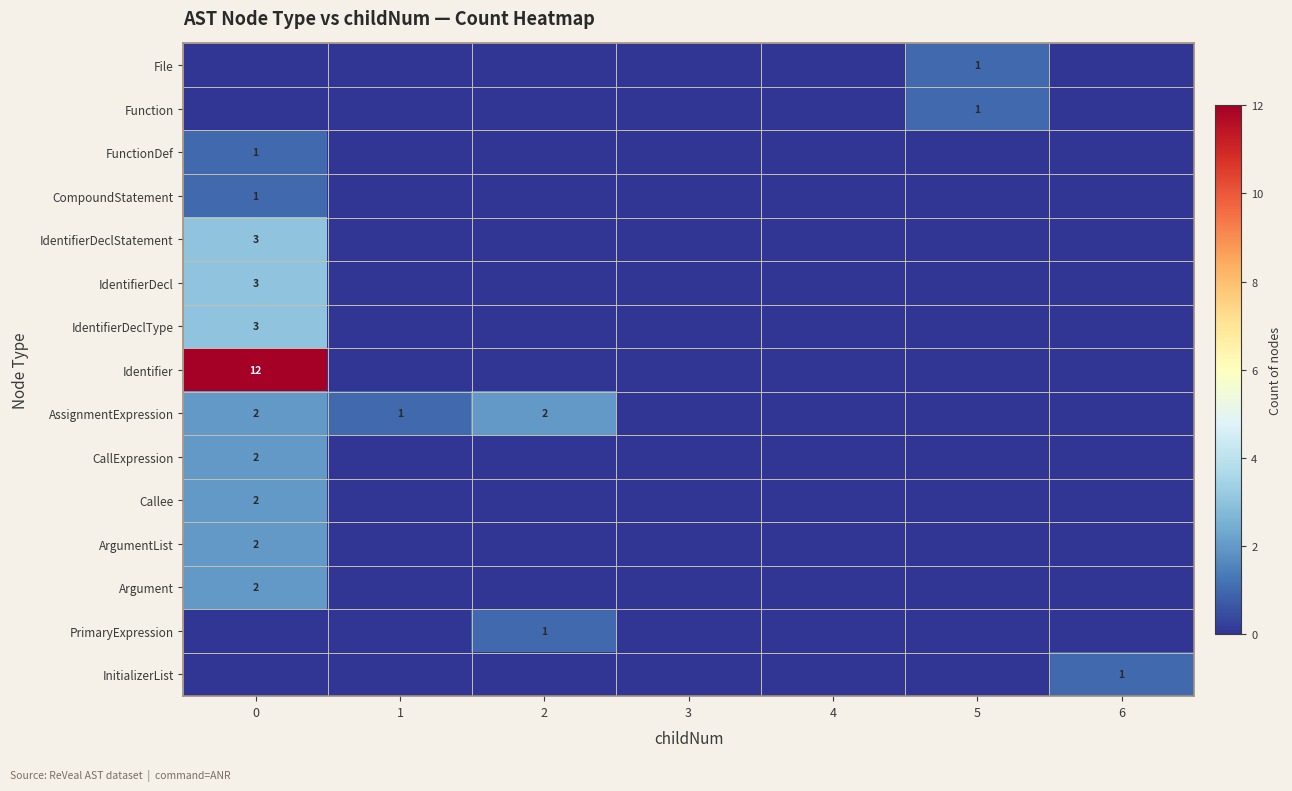

Which series has the widest spread of values?

Identifier